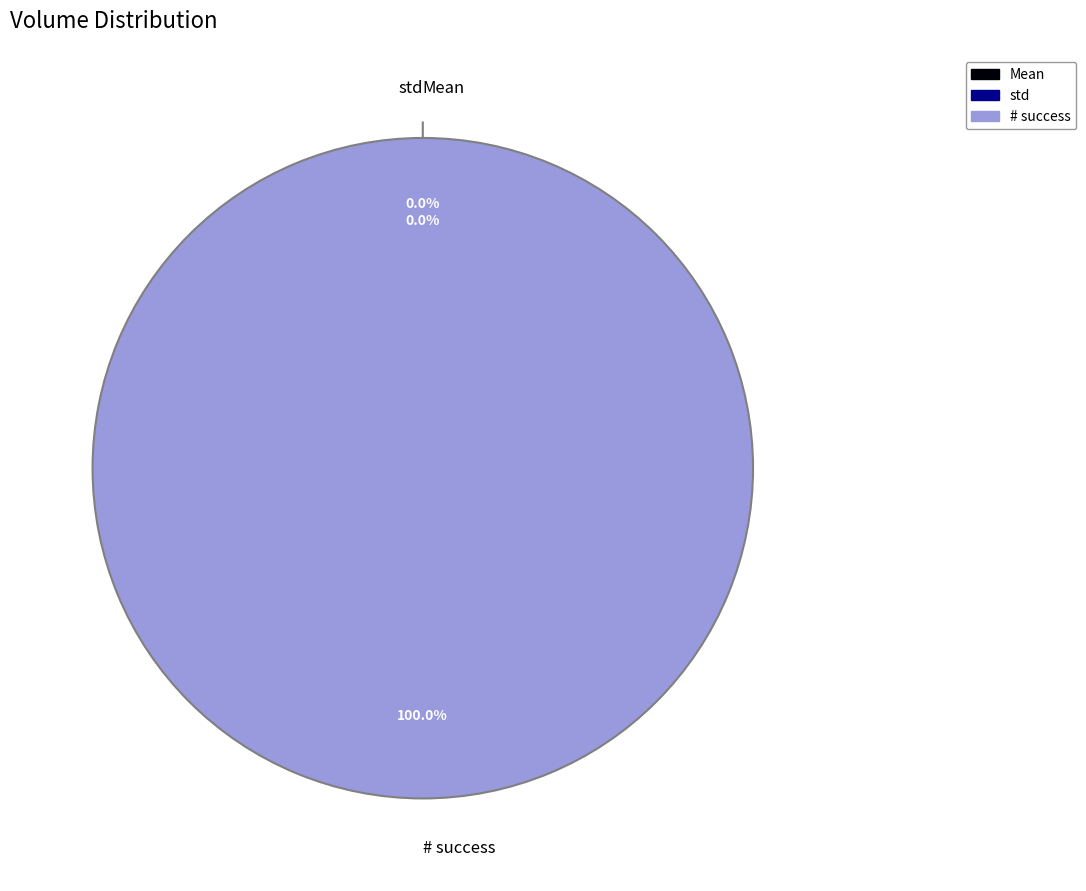

Which slice is the smallest?

std